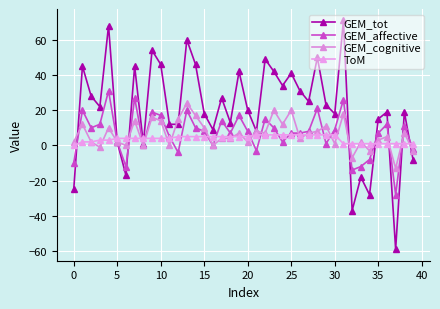

What is the sum of all GEM_tot values?

823